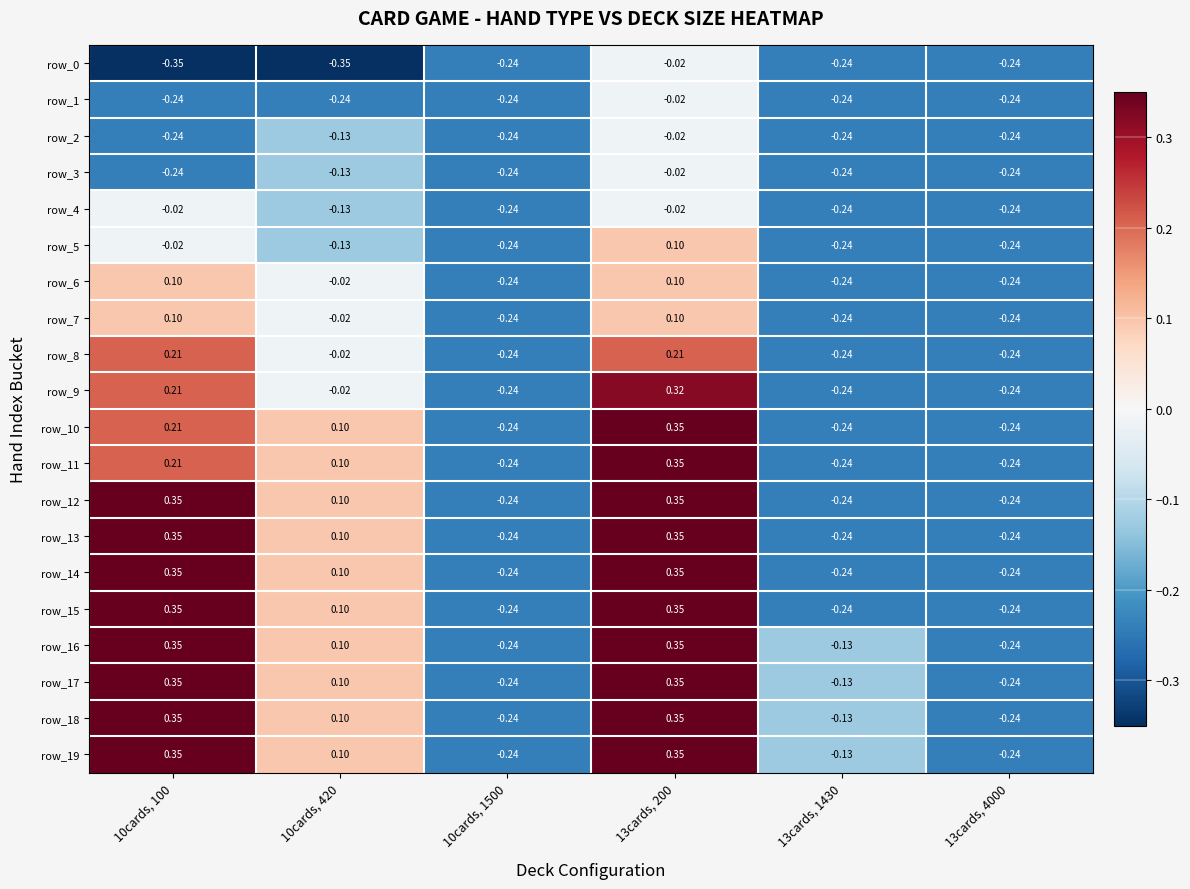

Is the value of row_9 at 10cards, 100 greater than the value of row_2 at 10cards, 100?

Yes